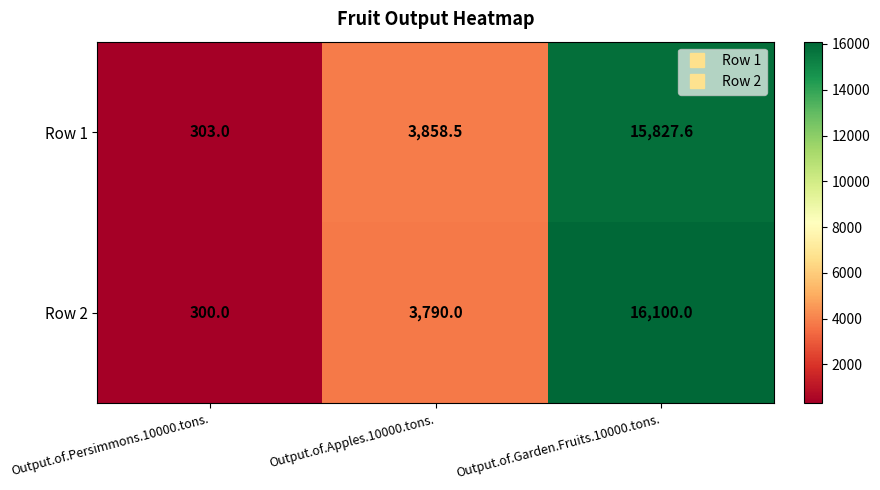

At which label is Row 1 closest to 8065?

Output.of.Apples.10000.tons.